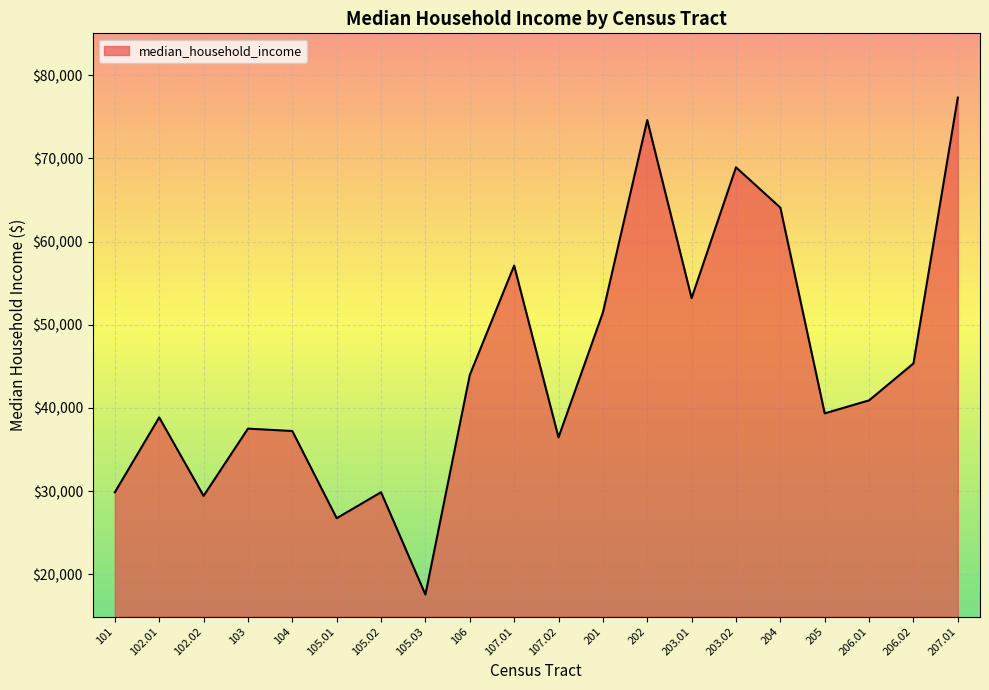

Where is the data nearest to the value 47430?

206.02